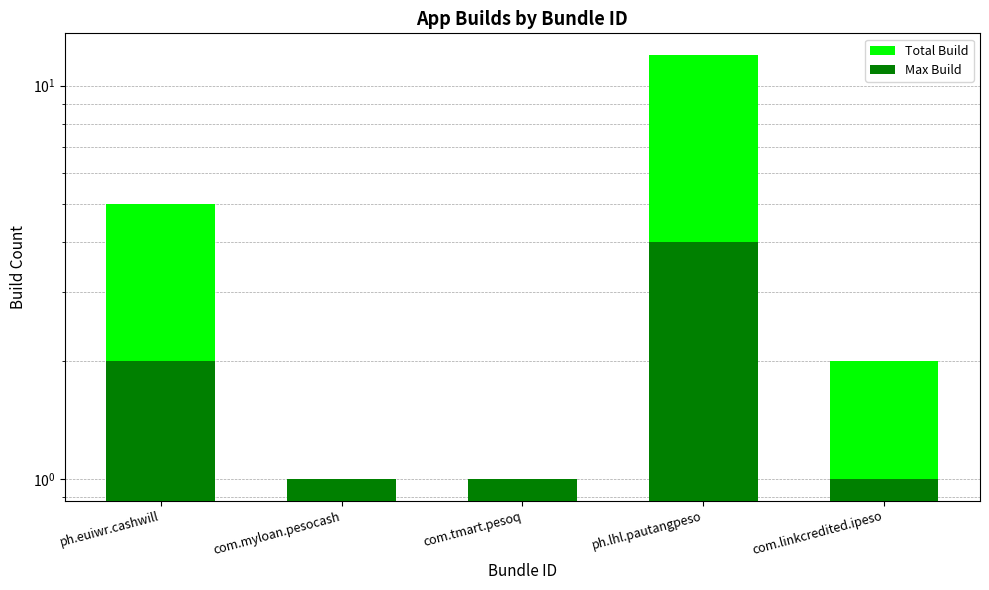

How many bars are there in total?

10